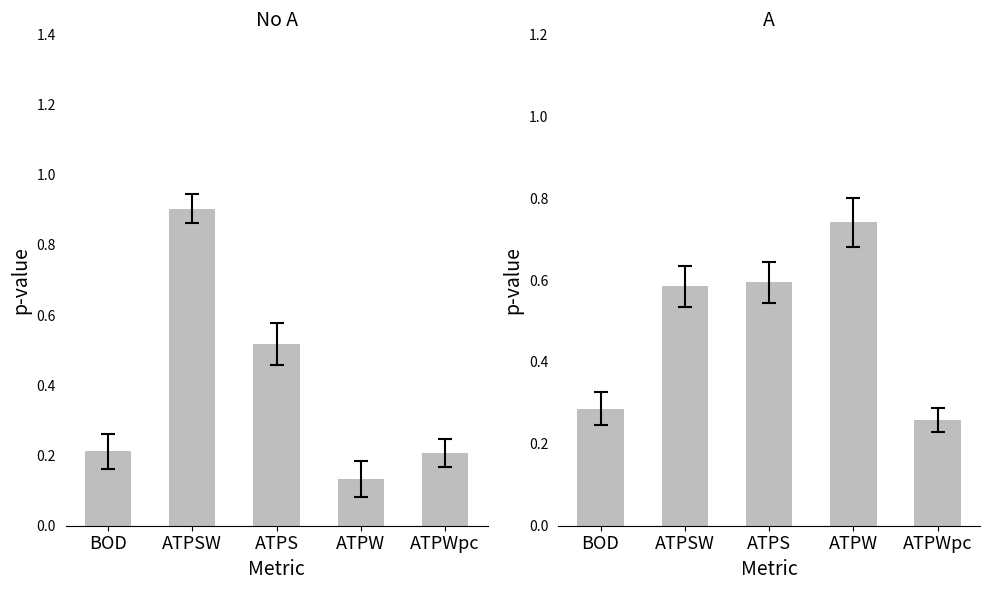

Rank the series by their average value, from highest to lowest.

A, No A